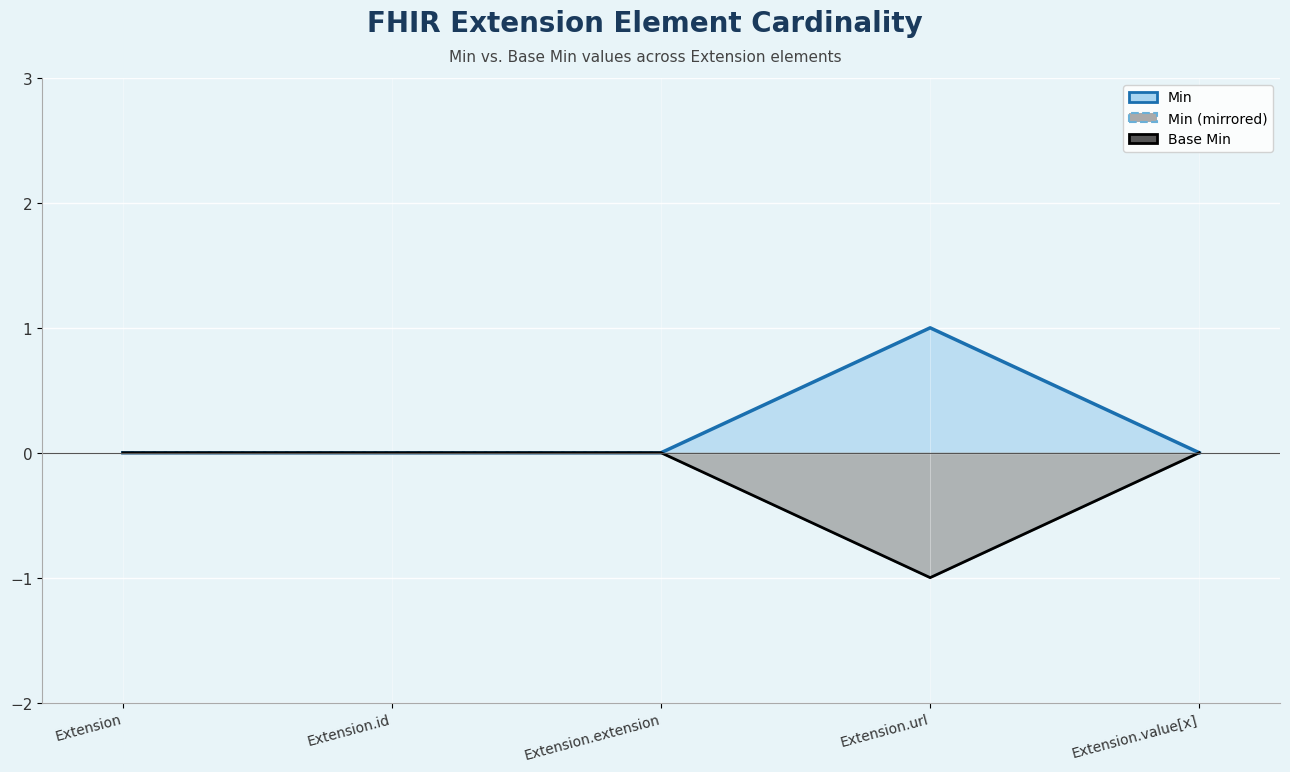

Between Extension.id and Extension.extension, which is larger?

Extension.id